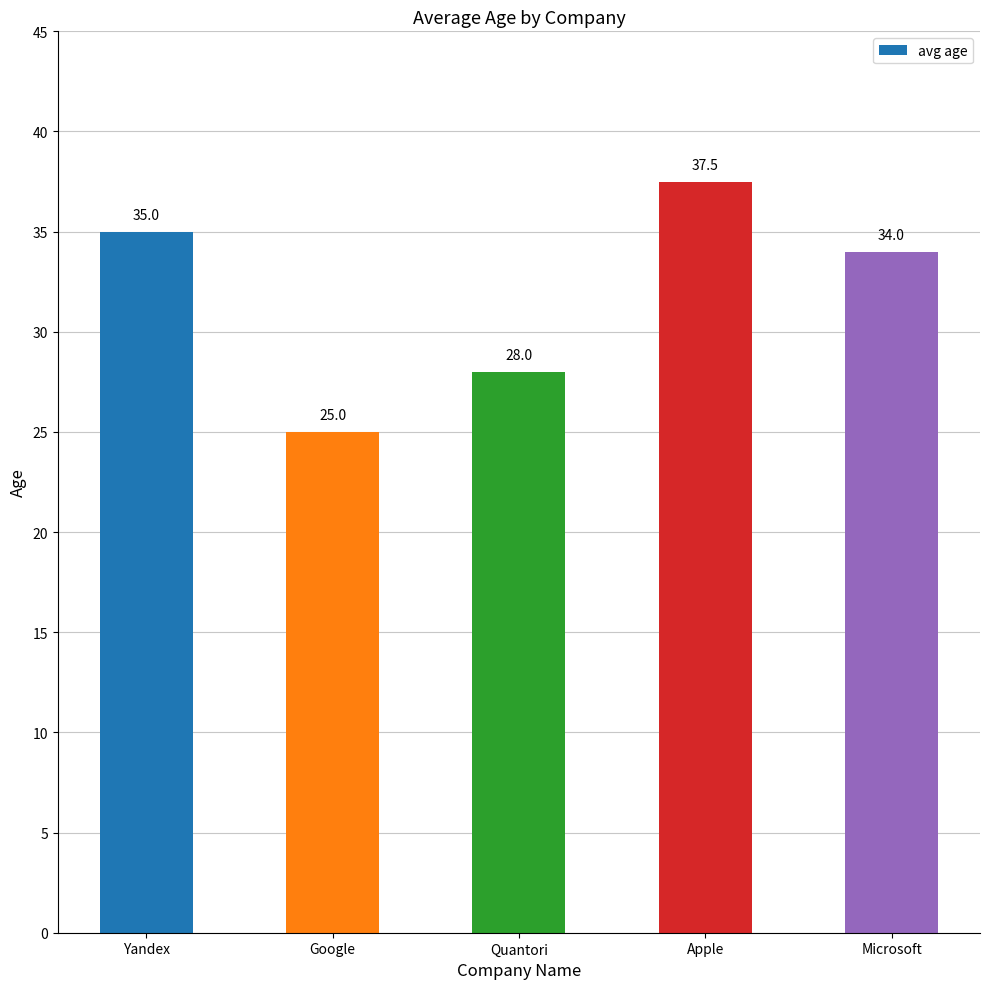

What is the value of the 3rd bar from the left?

28.0